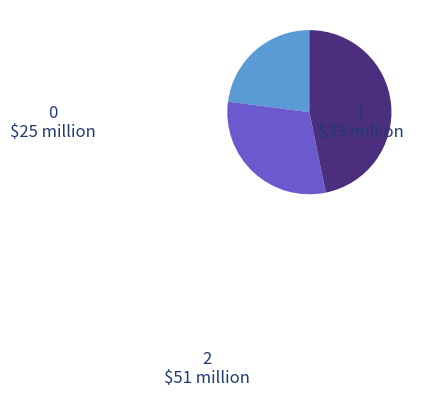

Combined, do 0 and 2 account for over 50%?

Yes